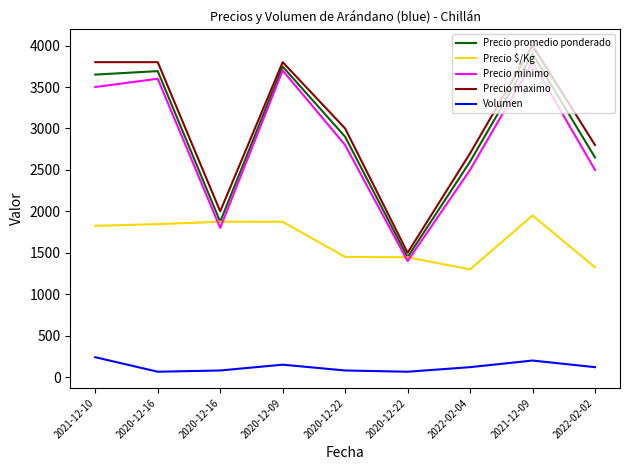

Does the chart have visible grid lines?

No